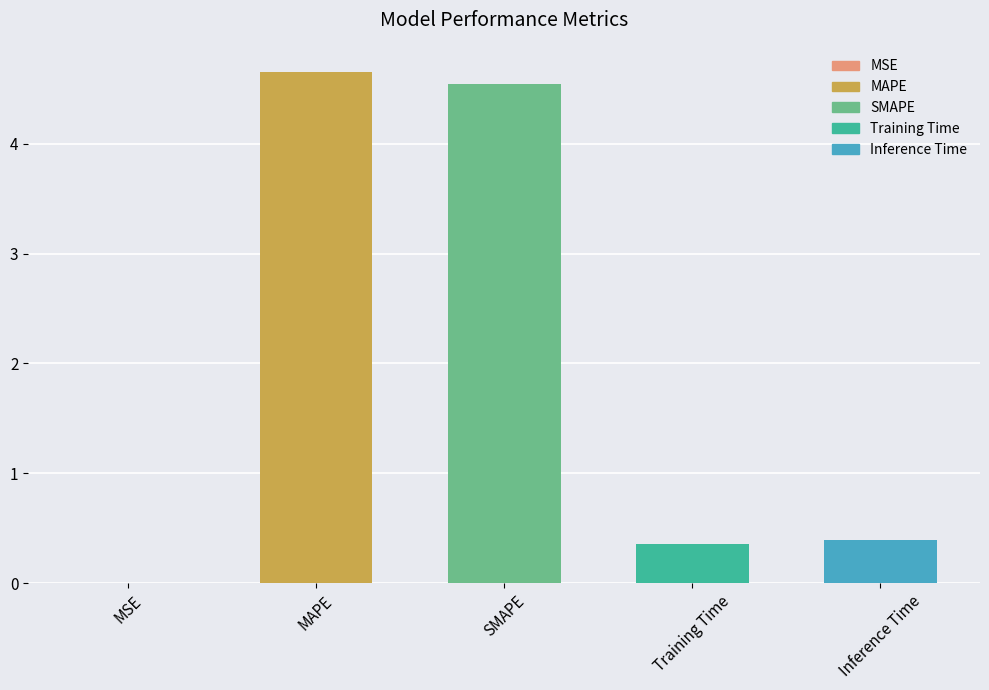

What is the sum of all values?

9.9